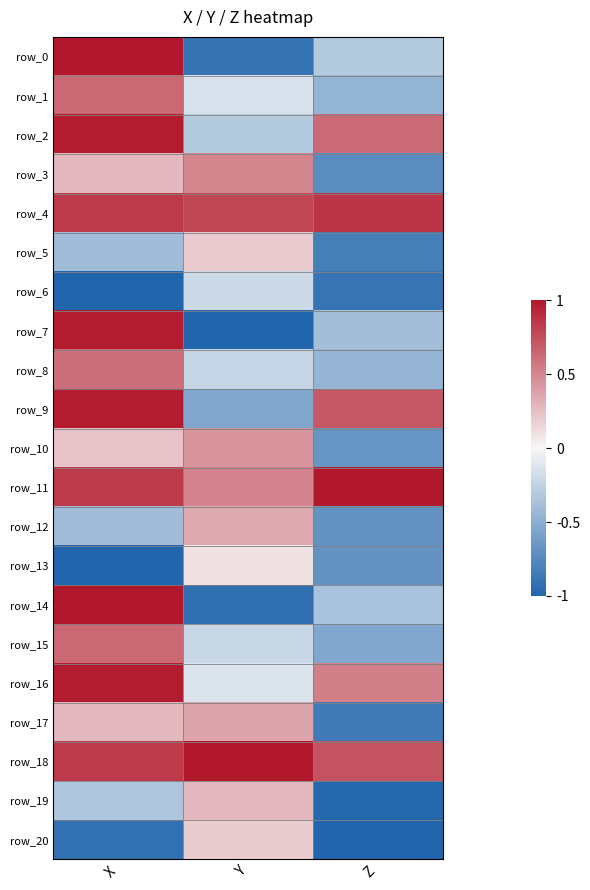

What is the spread (max minus min) of values at X?

2.0